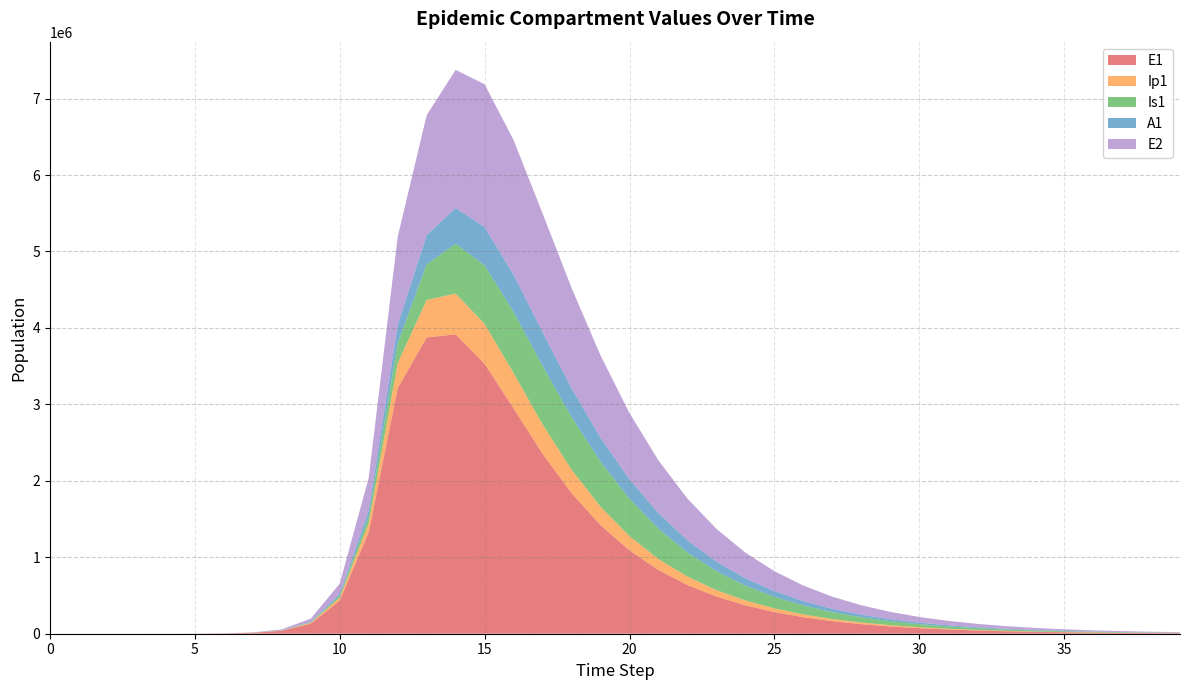

Reading left to right, extract all data points from this chart.

E1: 0=0.0	1=6.3	2=23.1	3=79.7	4=274.5	5=945.1	6=3252.6	7=11187.1	8=38393.7	9=130784.9	10=434377.4	11=1328717.9	12=3212685.8	13=3875779.7	14=3915551.9	15=3531100.6	16=2946952.2	17=2353993.3	18=1838301.1	19=1419384.2	20=1089621.4	21=833920.1	22=637139.9	23=486308.7	24=370956.3	25=282854.1	26=215619.9	27=164338.0	28=125237.2	29=95431.3	30=72714.7	31=55403.2	32=42211.8	33=32160.6	34=24502.4	35=18667.7	36=14222.3	37=10835.5	38=8255.2	39=6289.4
Ip1: 0=0.0	1=0.5	2=1.9	3=6.7	4=23.0	5=79.4	6=273.1	7=939.8	8=3229.3	9=11046.1	10=37207.0	11=119126.7	12=328122.1	13=490033.0	14=533840.0	15=520912.0	16=462370.6	17=384791.2	18=308064.4	19=241300.5	20=186741.8	21=143566.4	22=109969.3	23=84059.7	24=64176.8	25=48961.1	26=37335.8	27=28462.4	28=21693.6	29=16532.4	30=12597.9	31=9599.1	32=7313.9	33=5572.5	34=4245.6	35=3234.6	36=2464.4	37=1877.5	38=1430.4	39=1089.8
Is1: 0=1.0	1=0.9	2=1.7	3=4.8	4=15.9	5=54.2	6=186.3	7=640.7	8=2203.3	9=7558.4	10=25712.1	11=85052.0	12=258167.5	13=466245.7	14=651196.3	15=764869.4	16=799200.6	17=765117.0	18=686874.2	19=588808.7	20=488437.0	21=395817.1	22=315444.3	23=248384.6	24=193882.6	25=150380.2	26=116096.1	27=89321.2	28=68547.4	29=52506.5	30=40163.4	31=30690.1	32=23433.3	33=17882.1	34=13640.2	35=10401.3	36=7929.6	37=6044.2	38=4606.5	39=3510.4
A1: 0=0.0	1=0.2	2=1.2	3=4.5	4=15.8	5=54.5	6=187.7	7=646.1	8=2220.7	9=7603.9	10=25700.9	11=83241.0	12=237630.3	13=383083.0	14=467392.9	15=501306.1	16=487001.5	17=440236.9	18=378424.6	19=314161.6	20=254576.2	21=202813.8	22=159634.2	23=124560.6	24=96582.7	25=74545.3	26=57342.3	27=43999.5	28=33699.4	29=25775.3	30=19694.5	31=15036.9	32=11474.4	33=8752.2	34=6673.8	35=5087.8	36=3878.1	37=2955.6	38=2252.3	39=1716.3
E2: 0=0.0	1=1.9	2=7.0	3=24.1	4=82.9	5=285.2	6=981.7	7=3377.5	8=11604.1	9=39675.9	10=133450.9	11=425328.4	12=1156369.5	13=1567858.5	14=1807720.2	15=1868902.7	16=1761676.5	17=1554002.2	18=1311705.0	19=1076186.3	20=866971.4	21=690150.8	22=545040.4	23=428106.6	24=334982.0	25=261400.8	26=203576.0	27=158307.4	28=122966.6	29=95432.5	30=74013.3	31=57370.5	32=44450.5	33=34427.6	34=26656.7	35=20634.5	36=15969.2	37=12356.2	38=9559.0	39=7393.8